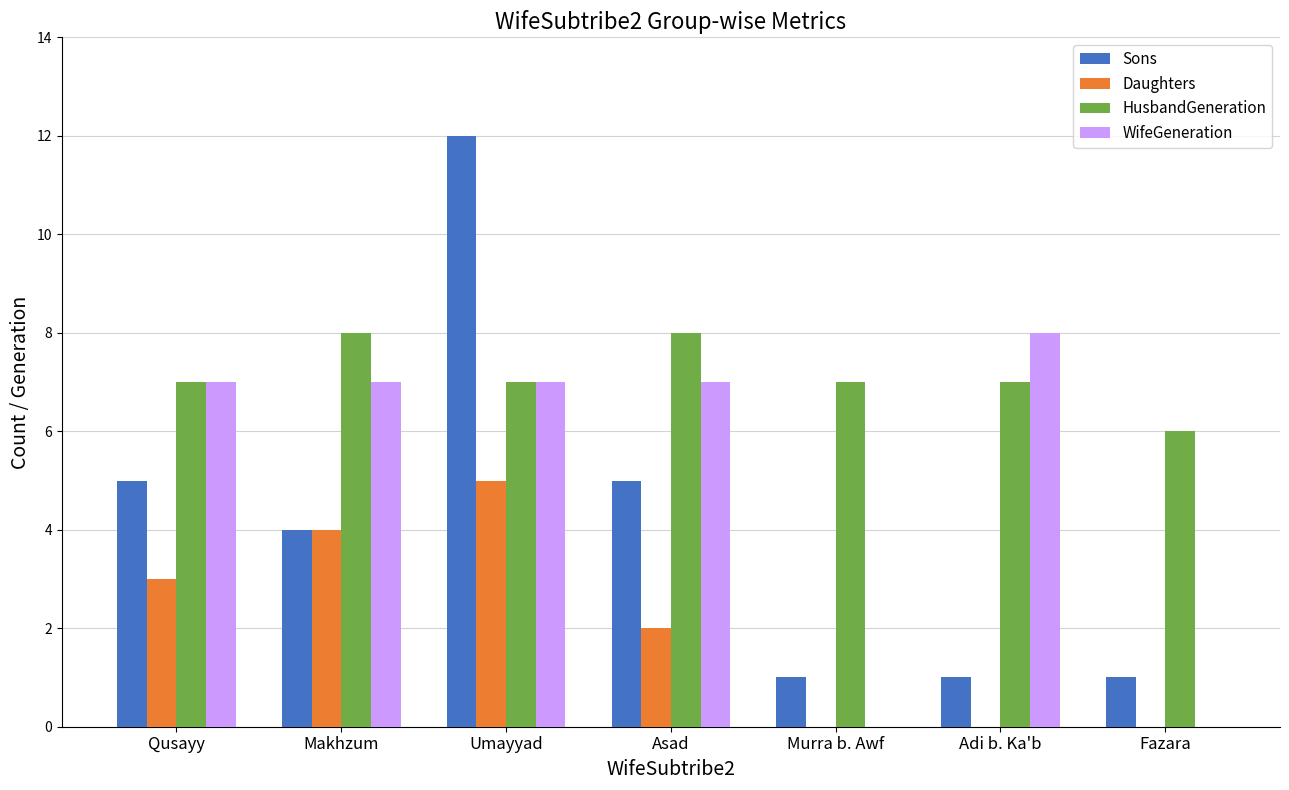

True or false: WifeGeneration has a value of 8 at Adi b. Ka'b.

True